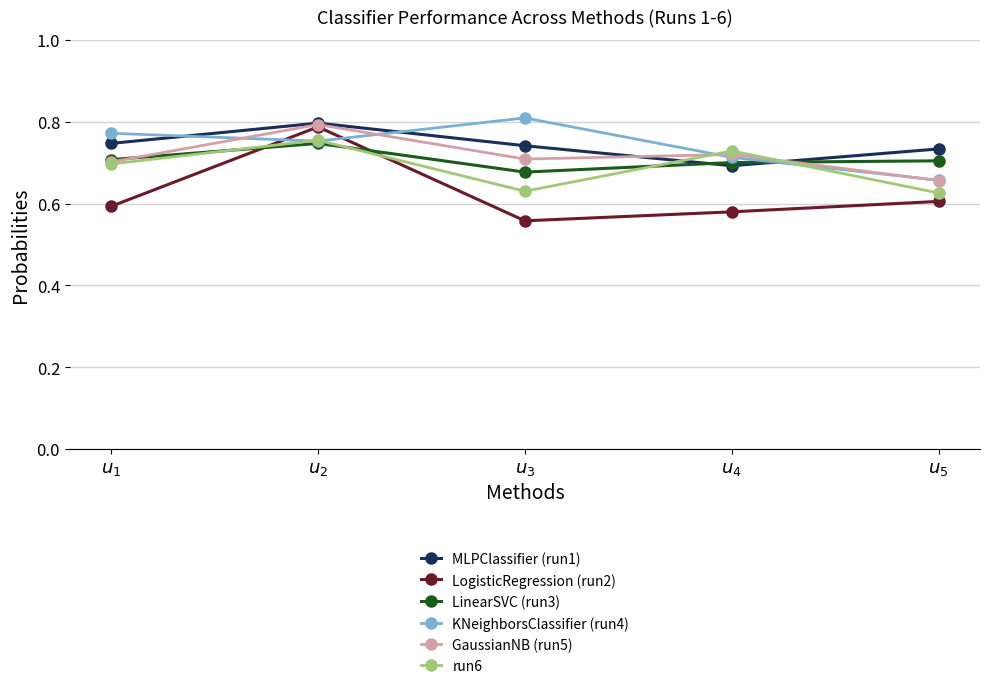

How many MLPClassifier (run1) values are between 0 and 1?

5